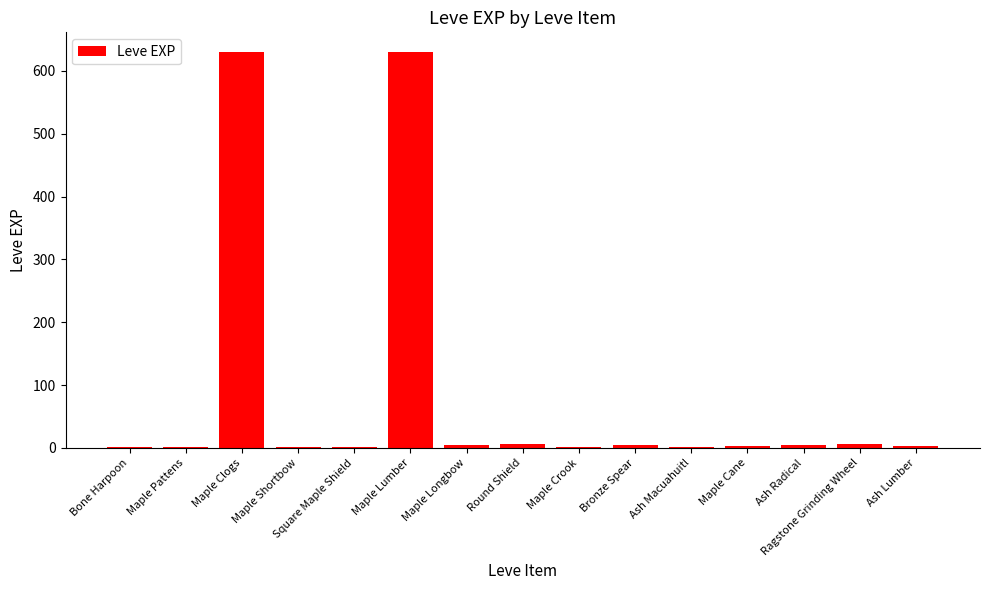

Which has a higher value, Ash Macuahuitl or Maple Lumber?

Maple Lumber